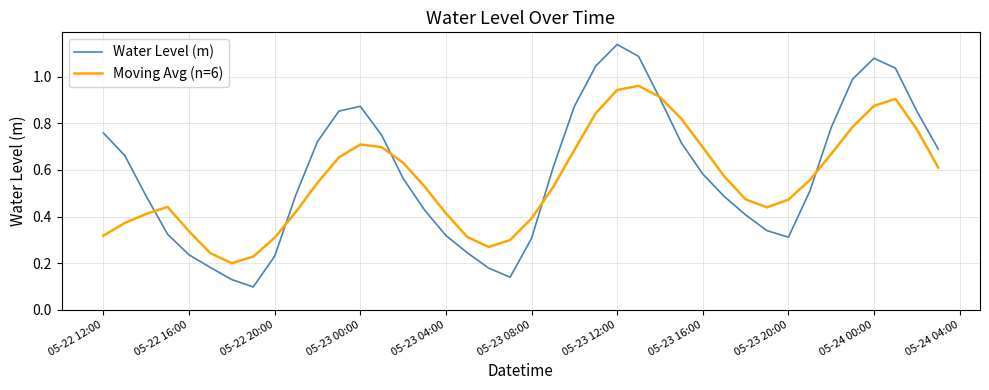

List the series in order of their peak value, lowest first.

Moving Avg (n=6), Water Level (m)